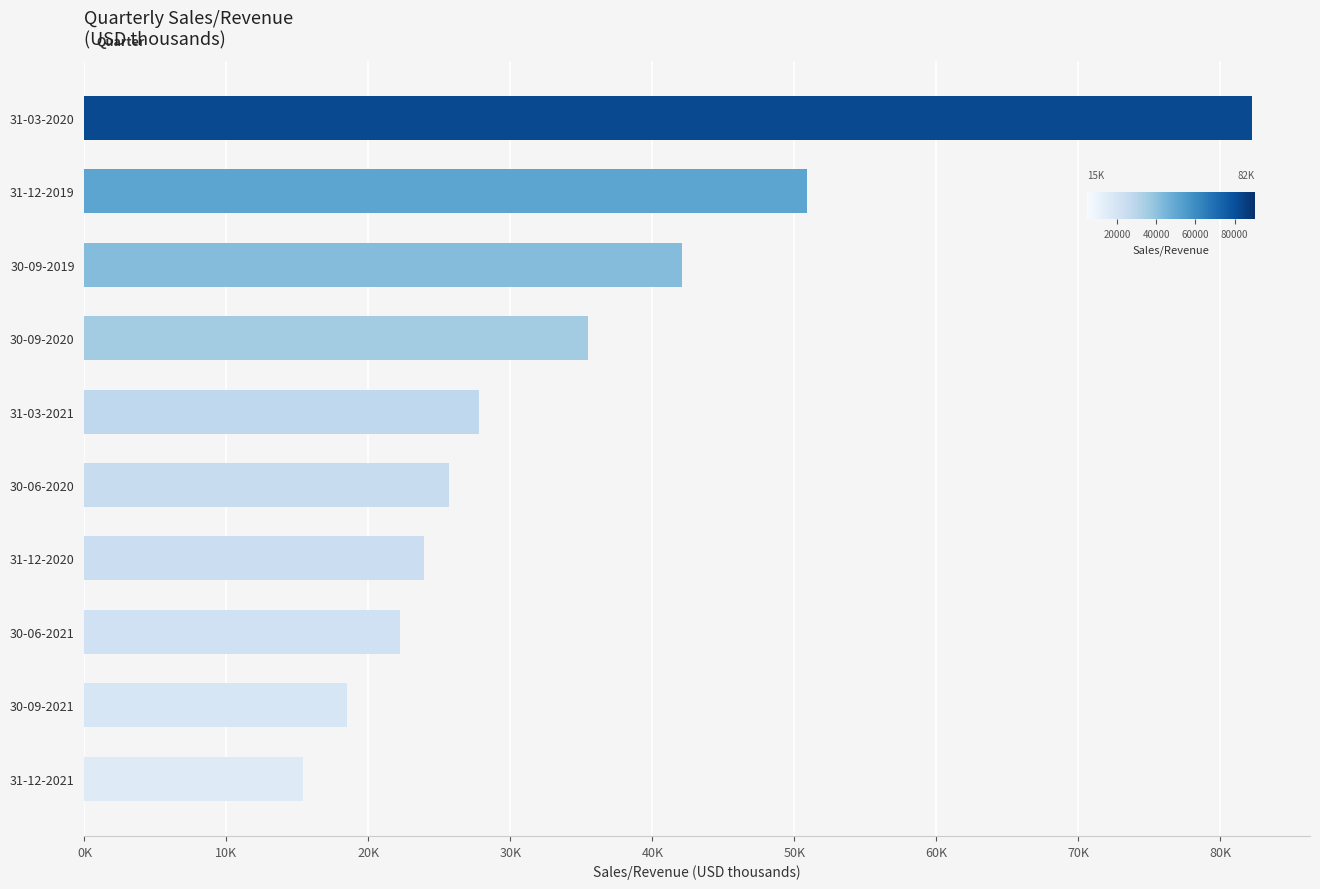

Which label corresponds to the smallest value in the chart?

31-12-2021